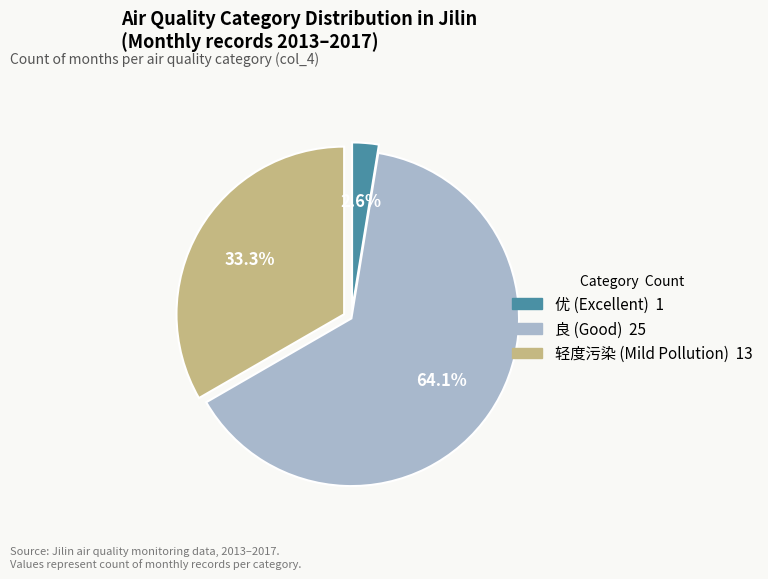

Which category has the biggest portion of the pie?

良